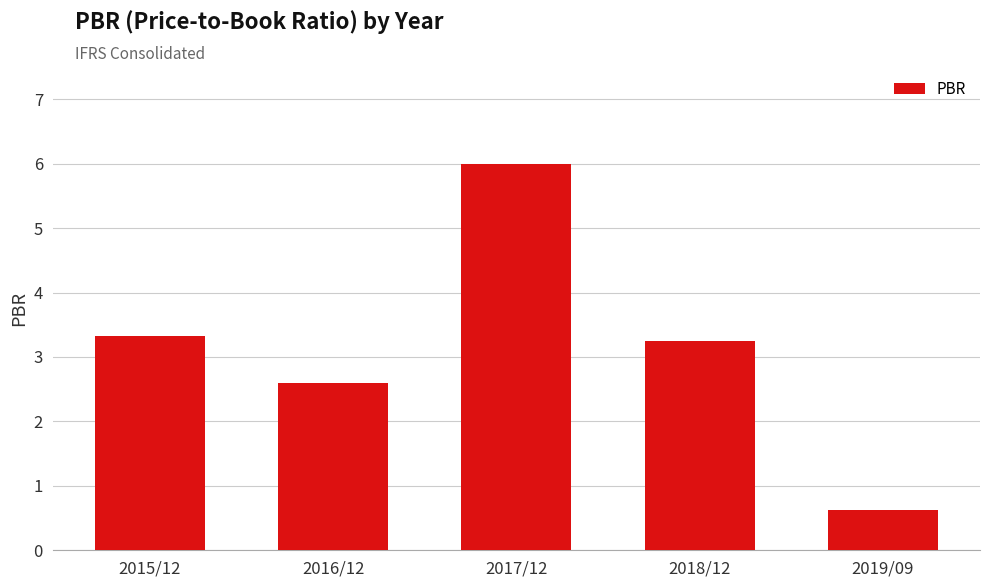

Which category has the lowest value across all series?

2019/09